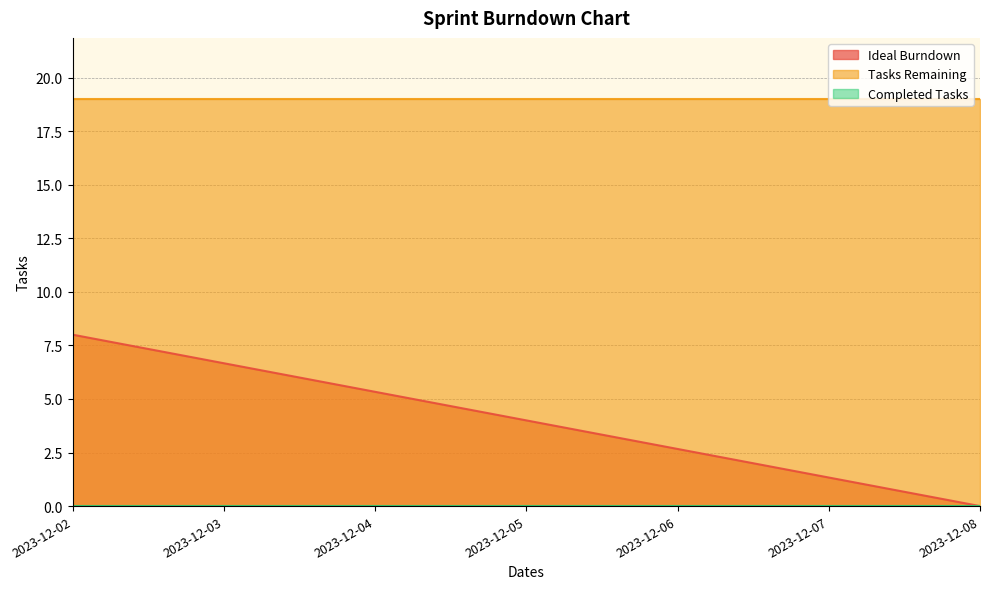

Is the value of Ideal Burndown at 2023-12-03 greater than the value of Completed Tasks at 2023-12-06?

Yes